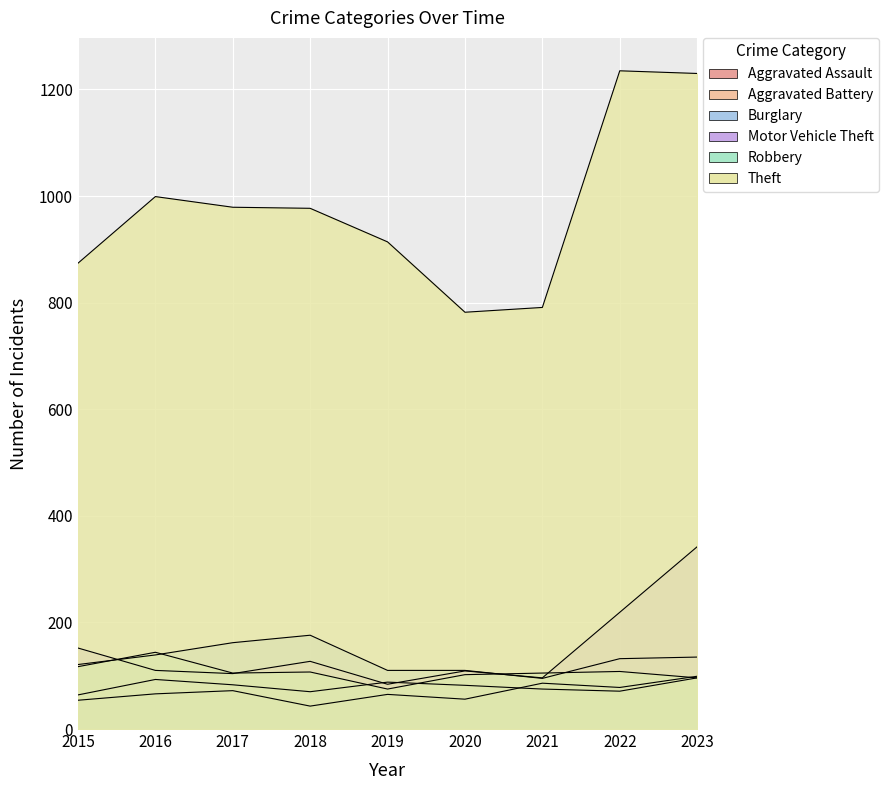

What is the difference between the Aggravated Battery values at 2022 and 2016?

22